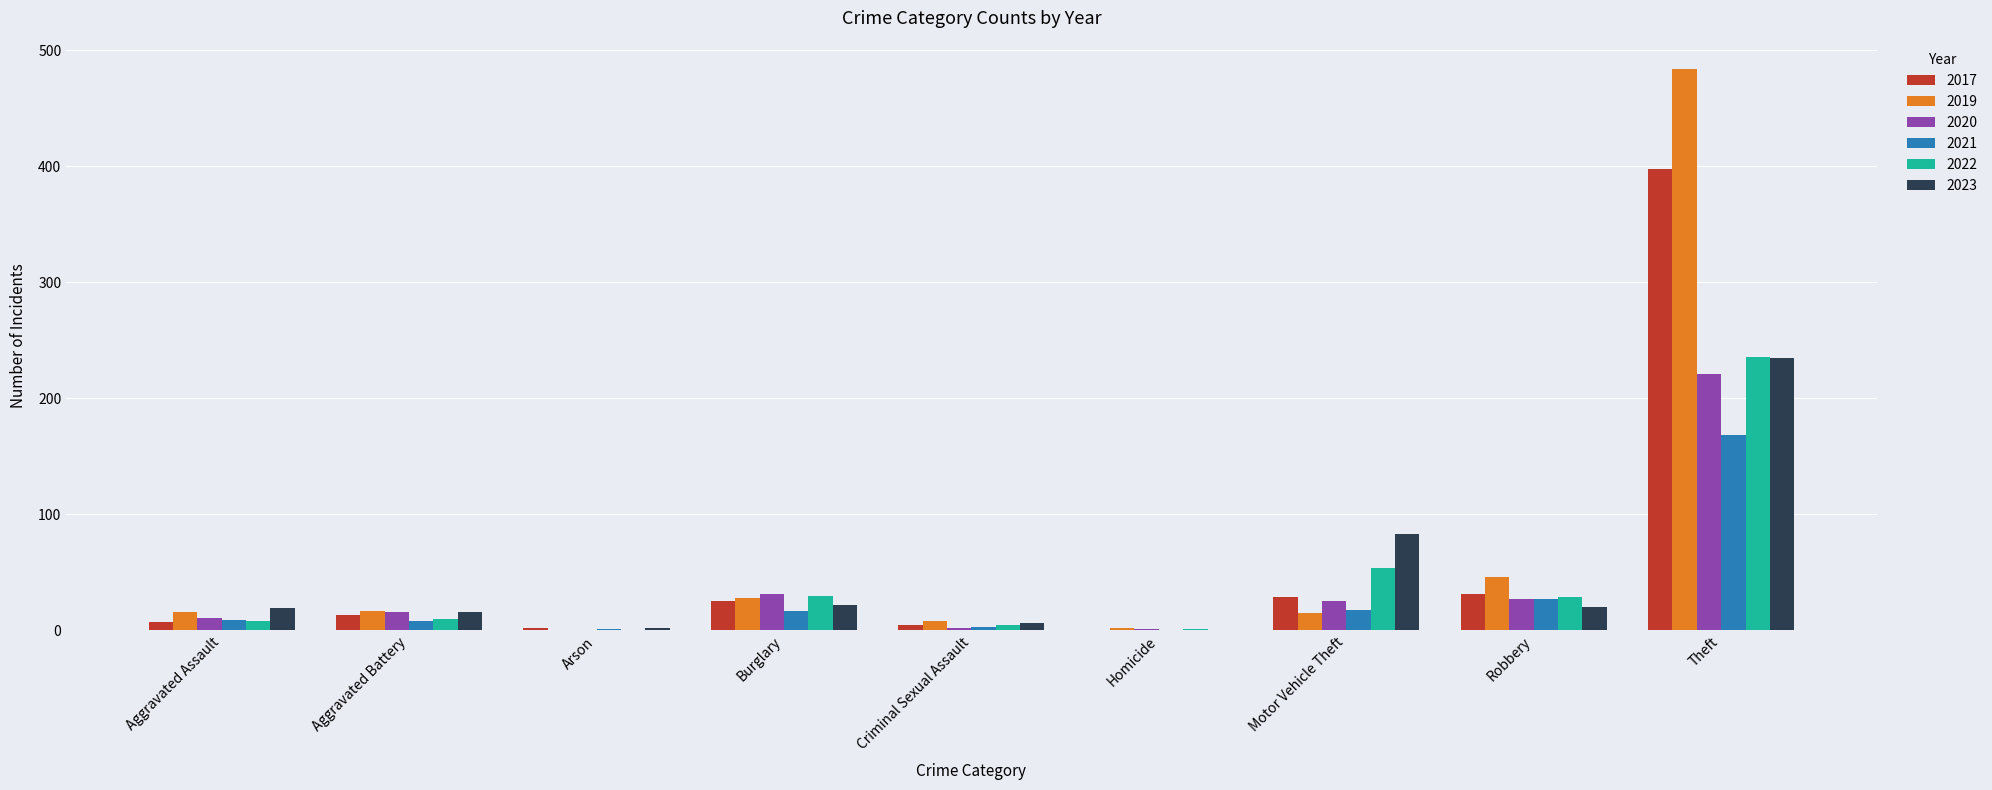

What is the maximum value shown in the chart?

484